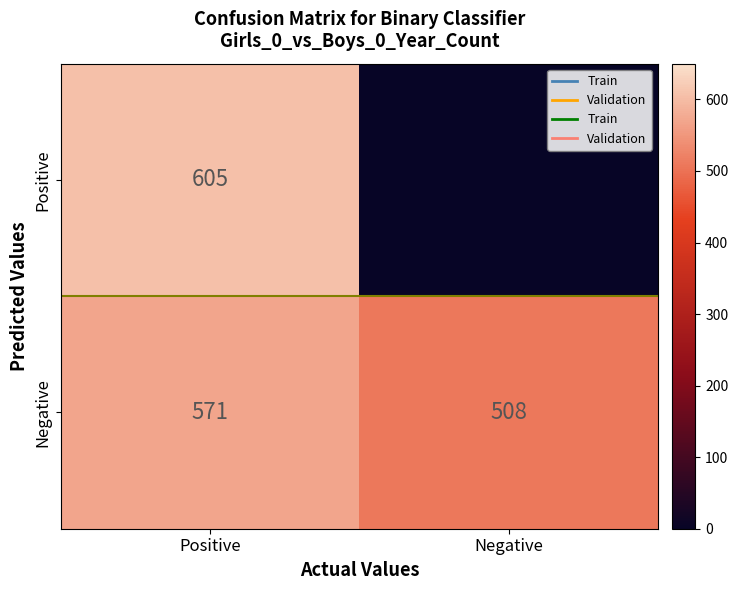

What is the spread (max minus min) of values at Positive?

34